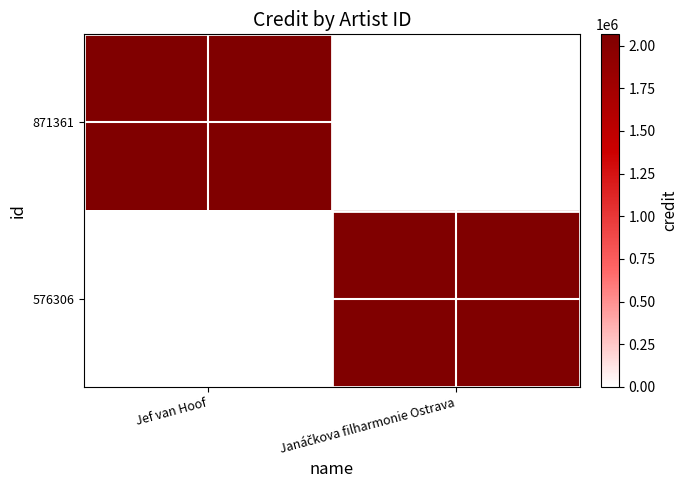

Reading right to left, what are all the values shown in this chart?

871361: Janáčkova filharmonie Ostrava=0	Jef van Hoof=2066741
576306: Janáčkova filharmonie Ostrava=2066741	Jef van Hoof=0